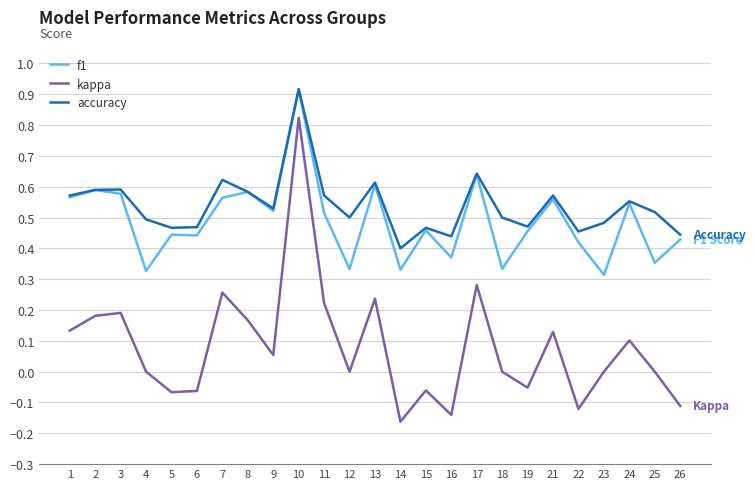

Which label corresponds to the largest value in the chart?

10